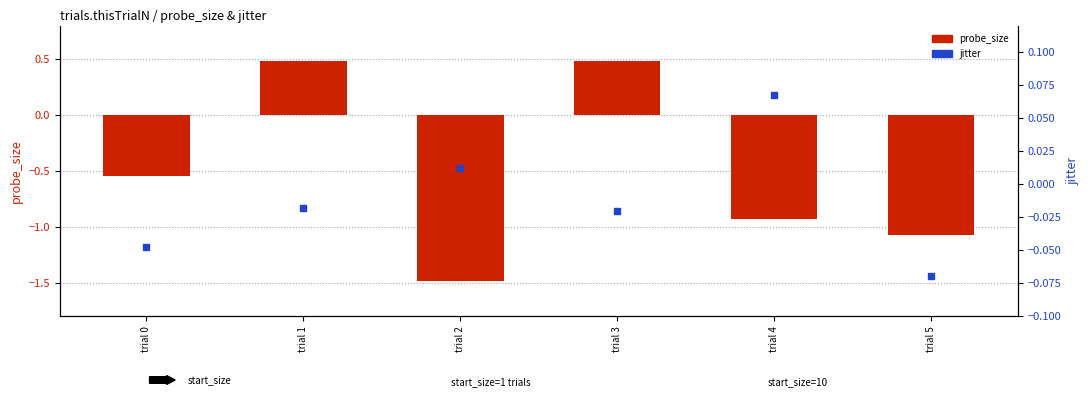

Which series has the widest spread of Y values?

probe_size